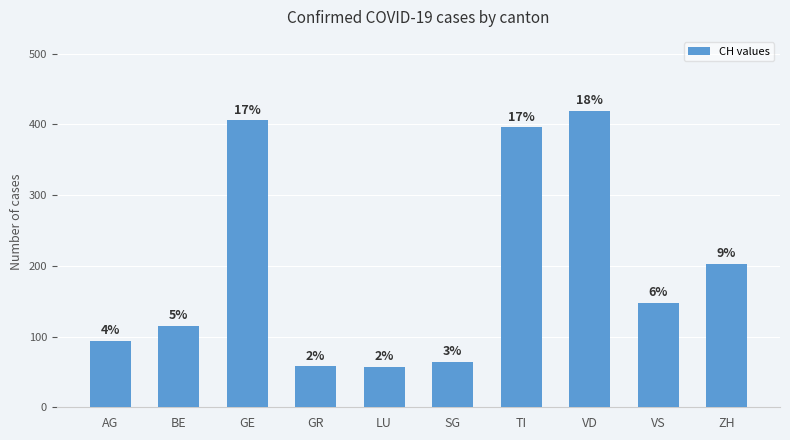

Where does the data first go above 148?

GE